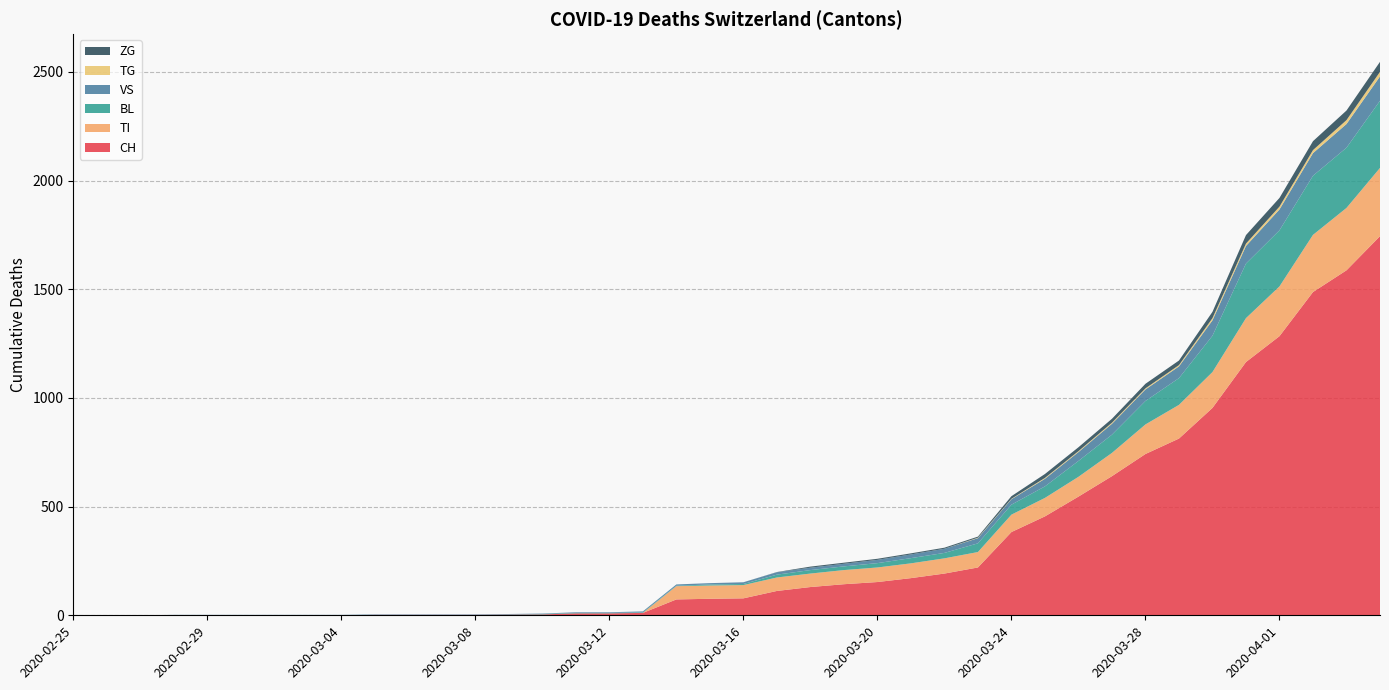

Reading left to right, what are all the values shown in this chart?

CH: 2020-02-25=0	2020-02-26=0	2020-02-27=0	2020-02-28=0	2020-02-29=0	2020-03-01=0	2020-03-02=0	2020-03-03=0	2020-03-04=0	2020-03-05=2	2020-03-06=2	2020-03-07=2	2020-03-08=2	2020-03-09=3	2020-03-10=4	2020-03-11=9	2020-03-12=9	2020-03-13=11	2020-03-14=73	2020-03-15=76	2020-03-16=78	2020-03-17=112	2020-03-18=130	2020-03-19=143	2020-03-20=153	2020-03-21=171	2020-03-22=192	2020-03-23=220	2020-03-24=383	2020-03-25=455	2020-03-26=546	2020-03-27=640	2020-03-28=742	2020-03-29=813	2020-03-30=954	2020-03-31=1165	2020-04-01=1284	2020-04-02=1487	2020-04-03=1587	2020-04-04=1744
TI: 2020-02-25=0	2020-02-26=0	2020-02-27=0	2020-02-28=0	2020-02-29=0	2020-03-01=0	2020-03-02=0	2020-03-03=0	2020-03-04=0	2020-03-05=0	2020-03-06=0	2020-03-07=0	2020-03-08=0	2020-03-09=0	2020-03-10=0	2020-03-11=0	2020-03-12=0	2020-03-13=0	2020-03-14=61	2020-03-15=61	2020-03-16=61	2020-03-17=62	2020-03-18=62	2020-03-19=65	2020-03-20=67	2020-03-21=68	2020-03-22=70	2020-03-23=71	2020-03-24=80	2020-03-25=85	2020-03-26=91	2020-03-27=107	2020-03-28=136	2020-03-29=155	2020-03-30=165	2020-03-31=202	2020-04-01=229	2020-04-02=263	2020-04-03=287	2020-04-04=314
BL: 2020-02-25=0	2020-02-26=0	2020-02-27=0	2020-02-28=0	2020-02-29=0	2020-03-01=0	2020-03-02=0	2020-03-03=0	2020-03-04=0	2020-03-05=0	2020-03-06=0	2020-03-07=0	2020-03-08=0	2020-03-09=1	2020-03-10=2	2020-03-11=2	2020-03-12=2	2020-03-13=2	2020-03-14=2	2020-03-15=5	2020-03-16=5	2020-03-17=13	2020-03-18=16	2020-03-19=17	2020-03-20=20	2020-03-21=24	2020-03-22=25	2020-03-23=40	2020-03-24=46	2020-03-25=53	2020-03-26=73	2020-03-27=84	2020-03-28=108	2020-03-29=123	2020-03-30=167	2020-03-31=251	2020-04-01=258	2020-04-02=272	2020-04-03=277	2020-04-04=309
VS: 2020-02-25=0	2020-02-26=0	2020-02-27=0	2020-02-28=2	2020-02-29=2	2020-03-01=2	2020-03-02=2	2020-03-03=2	2020-03-04=2	2020-03-05=2	2020-03-06=2	2020-03-07=2	2020-03-08=2	2020-03-09=2	2020-03-10=2	2020-03-11=3	2020-03-12=3	2020-03-13=5	2020-03-14=6	2020-03-15=6	2020-03-16=8	2020-03-17=11	2020-03-18=11	2020-03-19=12	2020-03-20=15	2020-03-21=17	2020-03-22=19	2020-03-23=24	2020-03-24=25	2020-03-25=35	2020-03-26=41	2020-03-27=50	2020-03-28=53	2020-03-29=54	2020-03-30=71	2020-03-31=81	2020-04-01=96	2020-04-02=104	2020-04-03=109	2020-04-04=112
TG: 2020-02-25=0	2020-02-26=0	2020-02-27=0	2020-02-28=0	2020-02-29=0	2020-03-01=0	2020-03-02=0	2020-03-03=0	2020-03-04=0	2020-03-05=0	2020-03-06=0	2020-03-07=0	2020-03-08=0	2020-03-09=0	2020-03-10=0	2020-03-11=0	2020-03-12=0	2020-03-13=0	2020-03-14=0	2020-03-15=0	2020-03-16=0	2020-03-17=0	2020-03-18=0	2020-03-19=0	2020-03-20=0	2020-03-21=0	2020-03-22=0	2020-03-23=2	2020-03-24=2	2020-03-25=4	2020-03-26=4	2020-03-27=5	2020-03-28=5	2020-03-29=6	2020-03-30=10	2020-03-31=11	2020-04-01=13	2020-04-02=14	2020-04-03=18	2020-04-04=21
ZG: 2020-02-25=0	2020-02-26=0	2020-02-27=0	2020-02-28=0	2020-02-29=0	2020-03-01=0	2020-03-02=0	2020-03-03=0	2020-03-04=0	2020-03-05=0	2020-03-06=0	2020-03-07=0	2020-03-08=0	2020-03-09=0	2020-03-10=0	2020-03-11=0	2020-03-12=0	2020-03-13=0	2020-03-14=0	2020-03-15=0	2020-03-16=0	2020-03-17=1	2020-03-18=5	2020-03-19=5	2020-03-20=5	2020-03-21=5	2020-03-22=5	2020-03-23=5	2020-03-24=12	2020-03-25=18	2020-03-26=18	2020-03-27=18	2020-03-28=21	2020-03-29=21	2020-03-30=29	2020-03-31=39	2020-04-01=40	2020-04-02=41	2020-04-03=44	2020-04-04=46